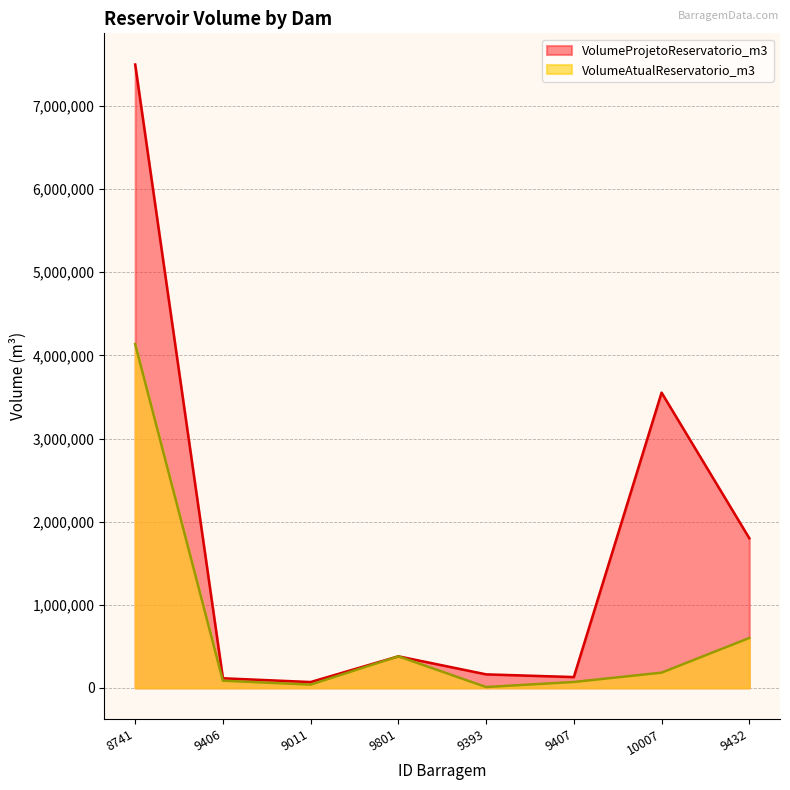

What is the maximum value shown in the chart?

7500000.0